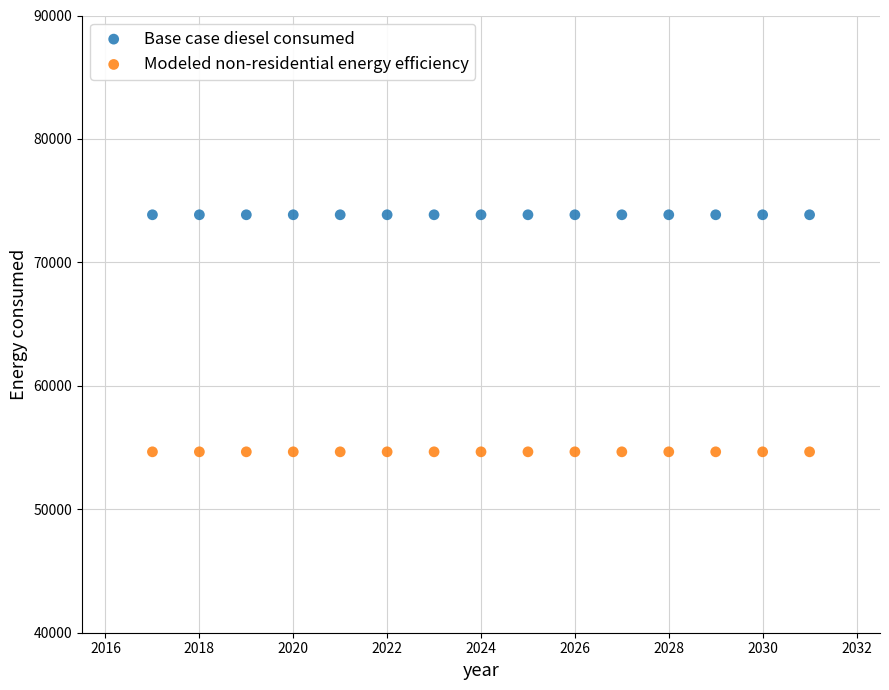

Which series contains the lowest Y value?

Modeled non-residential energy efficiency